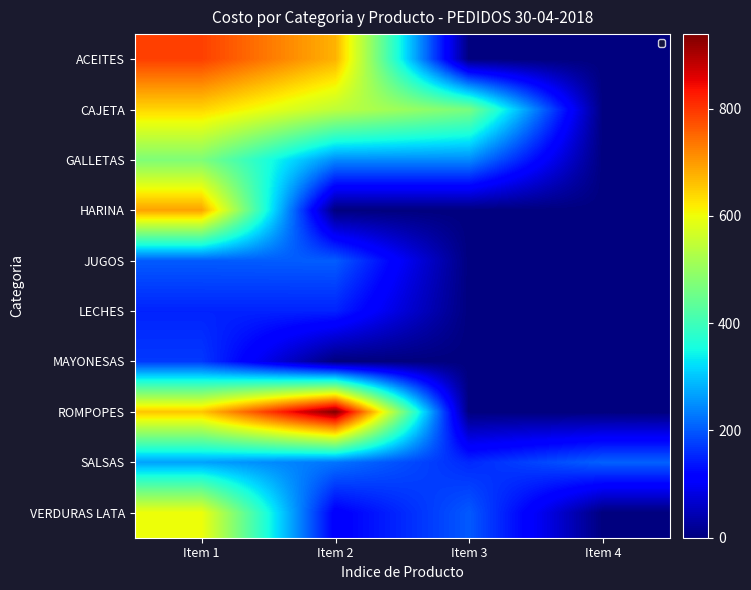

The LECHES series shows 103.9 at Item 3. True or false?

False